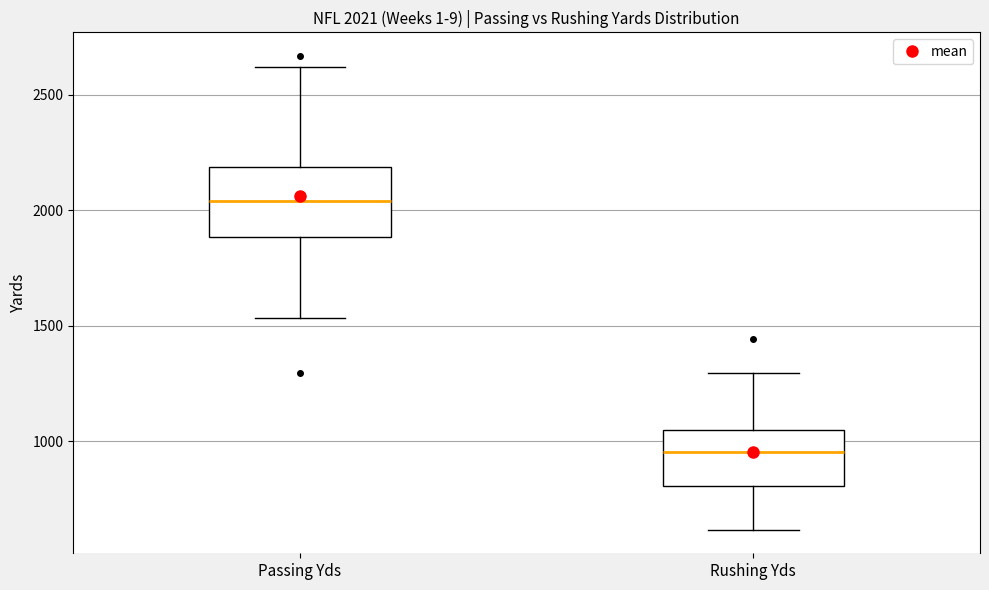

Which box has the highest median line?

Passing Yds